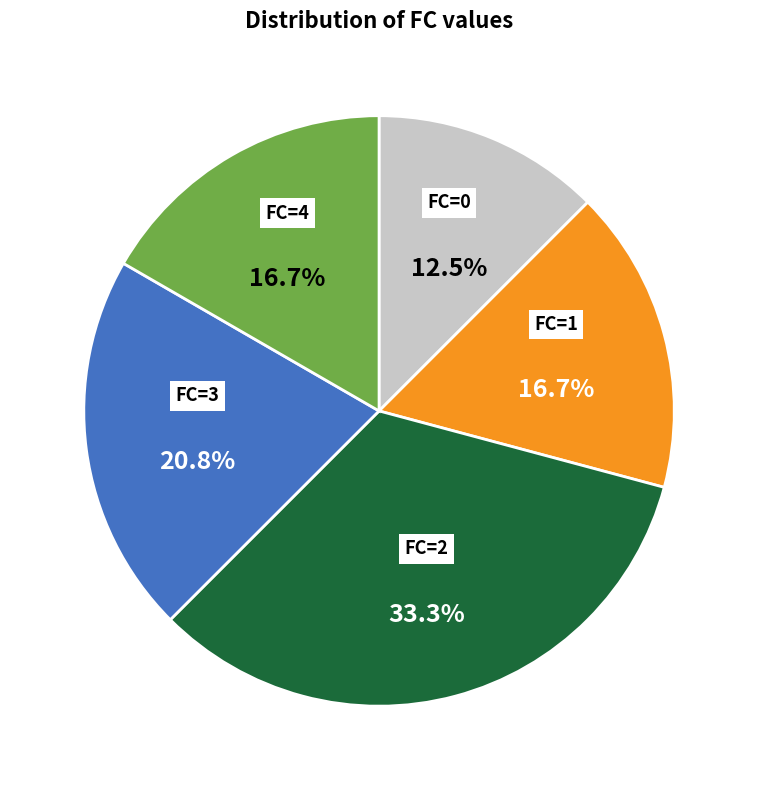

Count the number of slices in the pie.

5